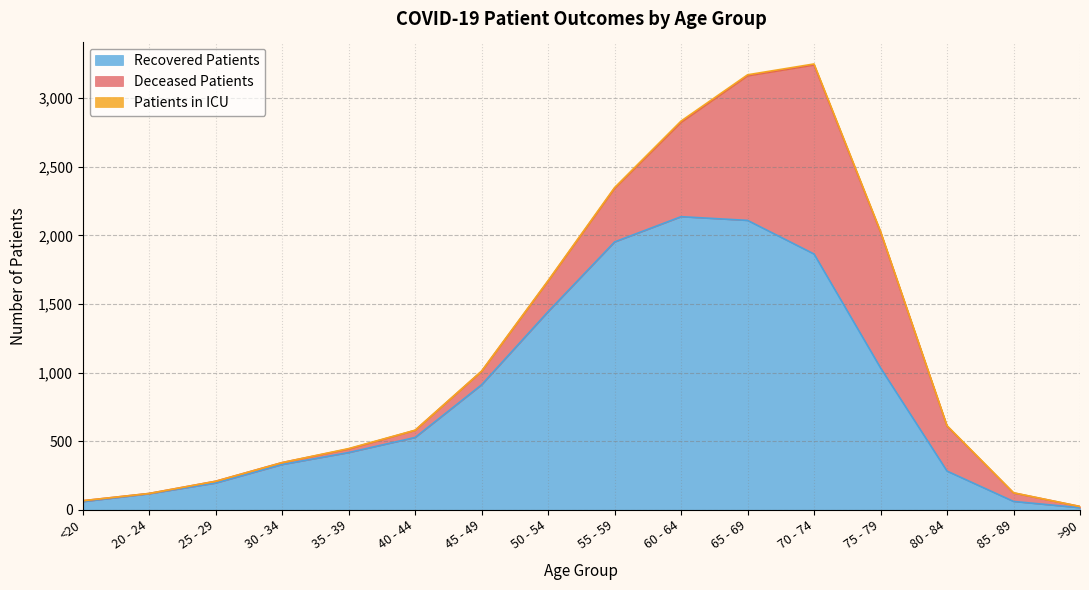

What is the label of the 11th point from the left?

65 - 69